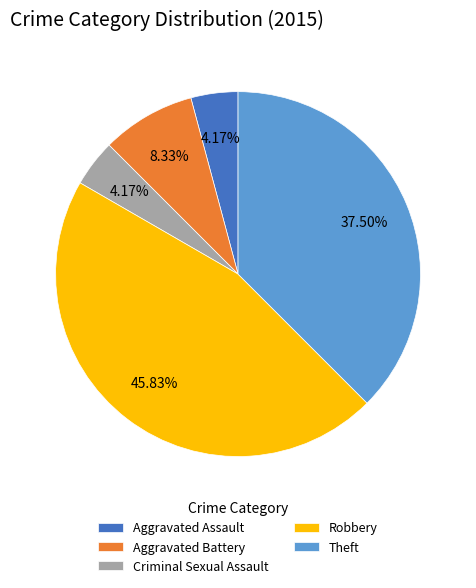

How many segments does this pie chart have?

5